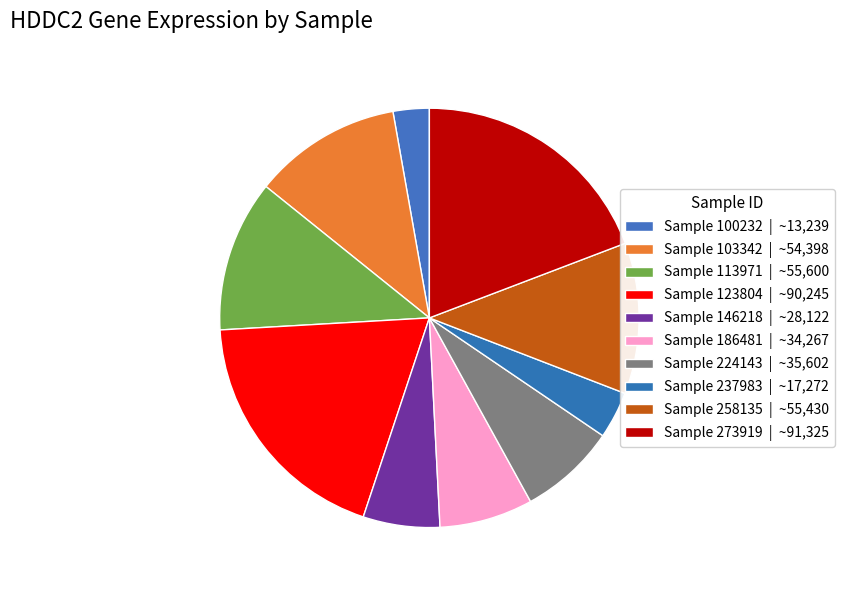

Is there any slice that represents more than half of the pie?

No